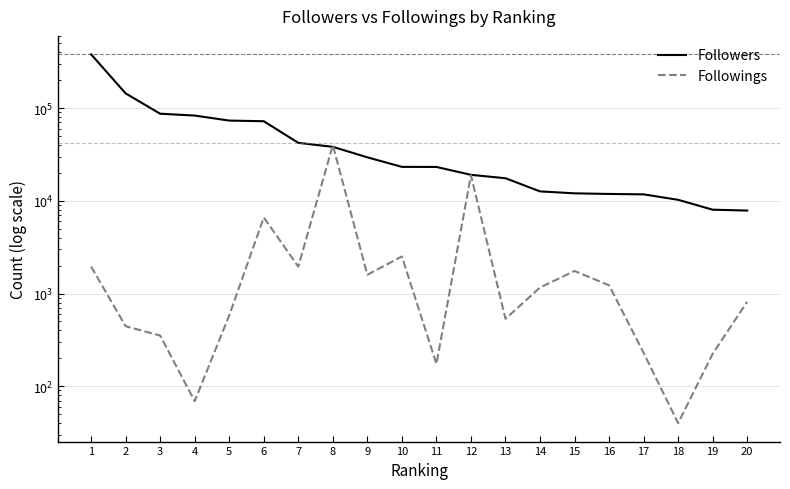

List the labels in order of Followers value, smallest first.

20, 19, 18, 17, 16, 15, 14, 13, 12, 11, 10, 9, 8, 7, 6, 5, 4, 3, 2, 1